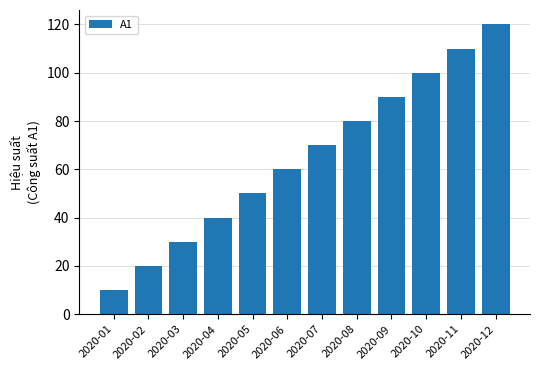

At which category does the chart reach its peak across all series?

2020-12